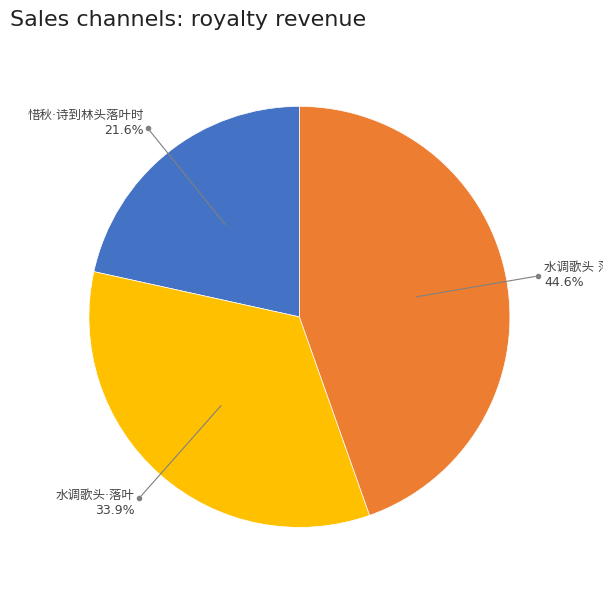

How many segments does this pie chart have?

3